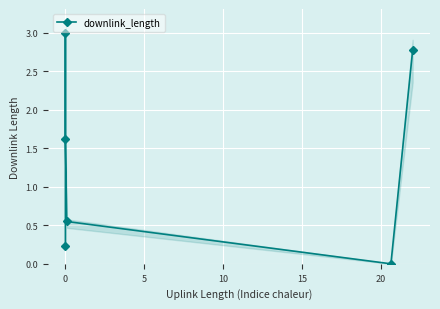

How many interior local peaks does the downlink_length series have?

1